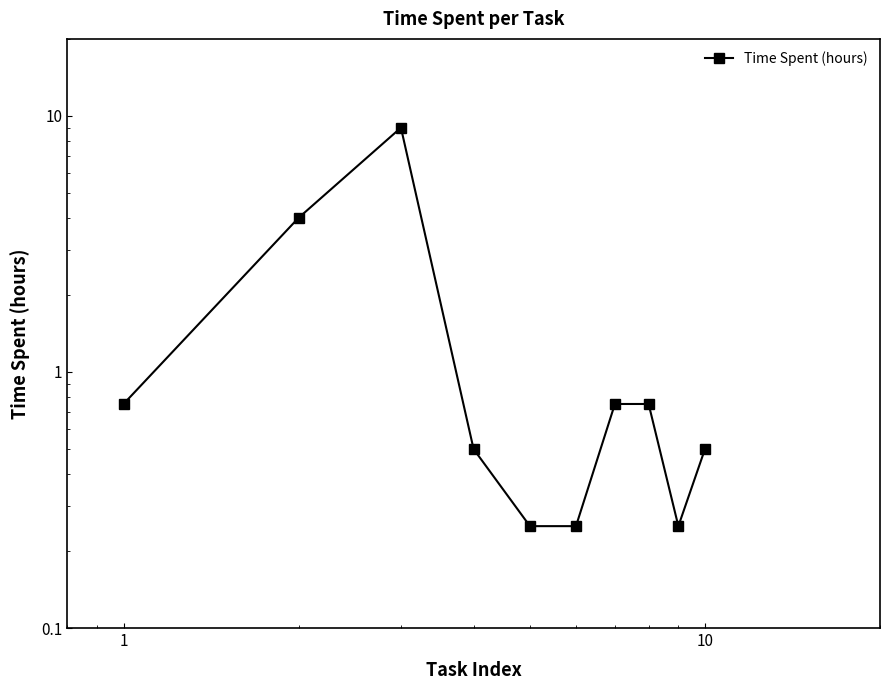

What is the value of the 10th point from the left?

0.5